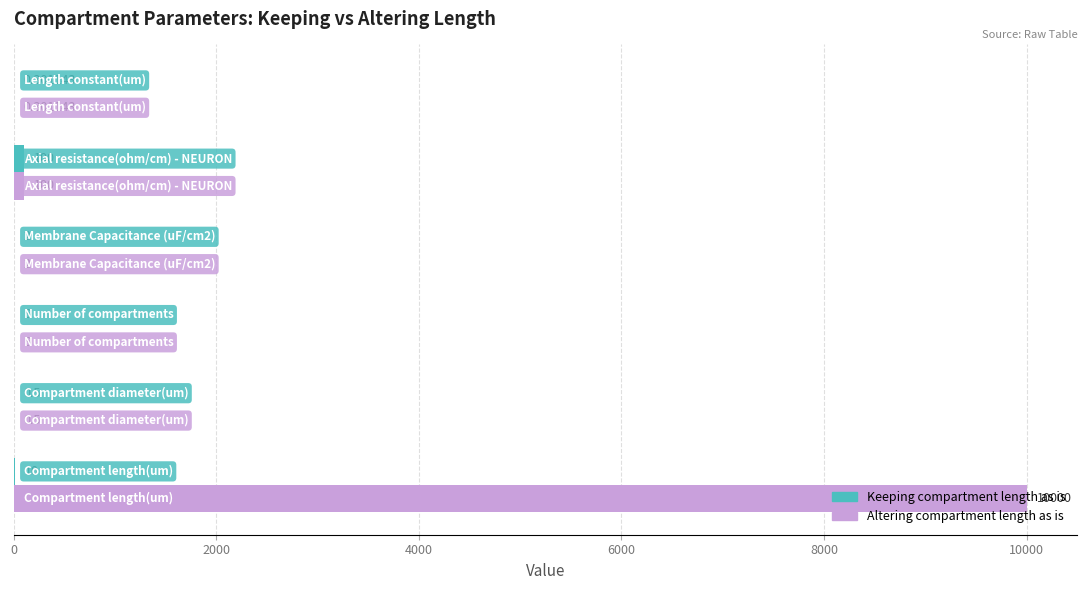

What is the lowest value of the Keeping compartment length as is series?

0.3